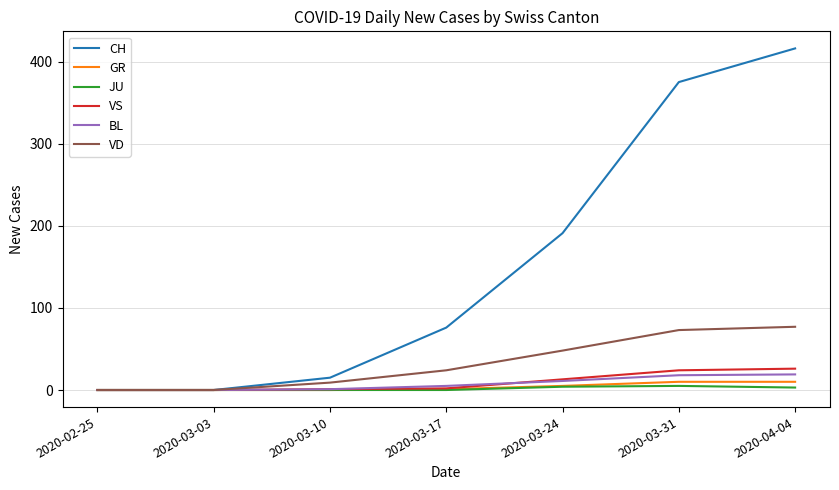

How many JU values are between 0 and 4?

6